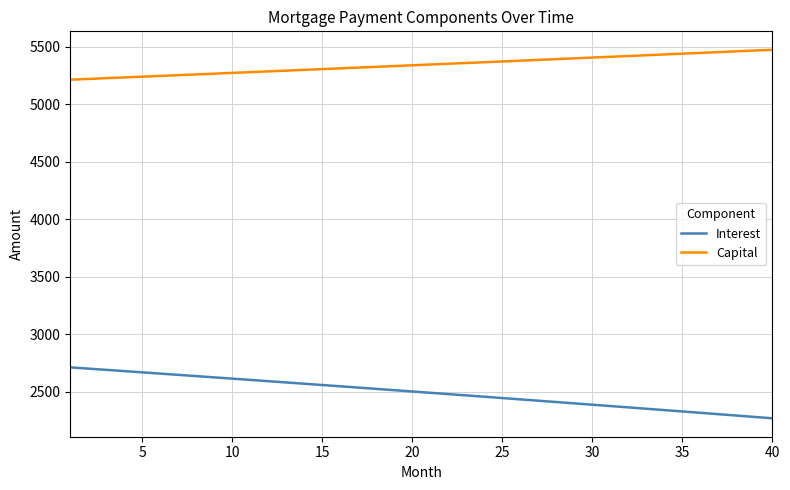

Which series has the largest total across all categories?

Capital